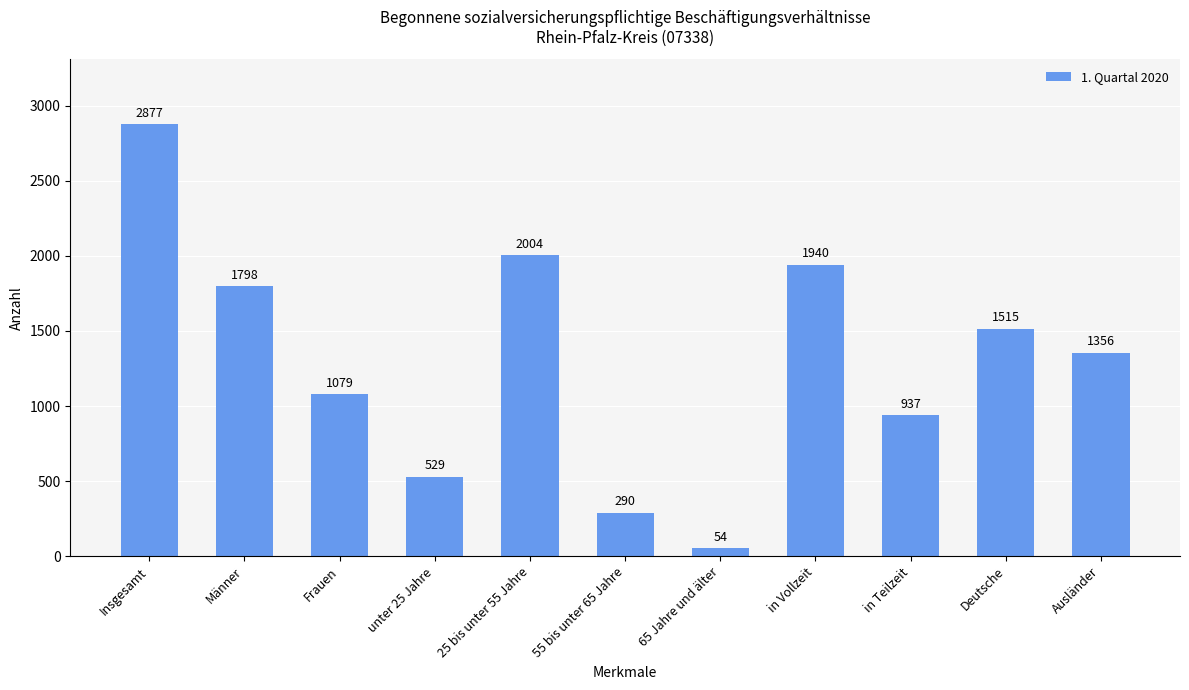

At which category does the chart reach its minimum across all series?

65 Jahre und älter